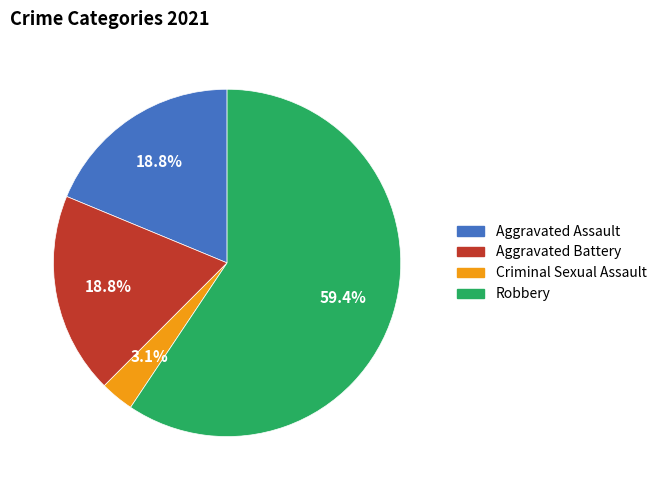

The Robbery slice represents 59% of the pie. True or false?

True